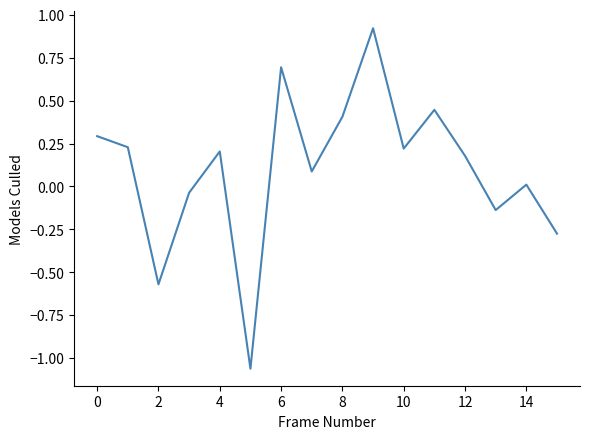

What is the maximum value shown in the chart?

0.9